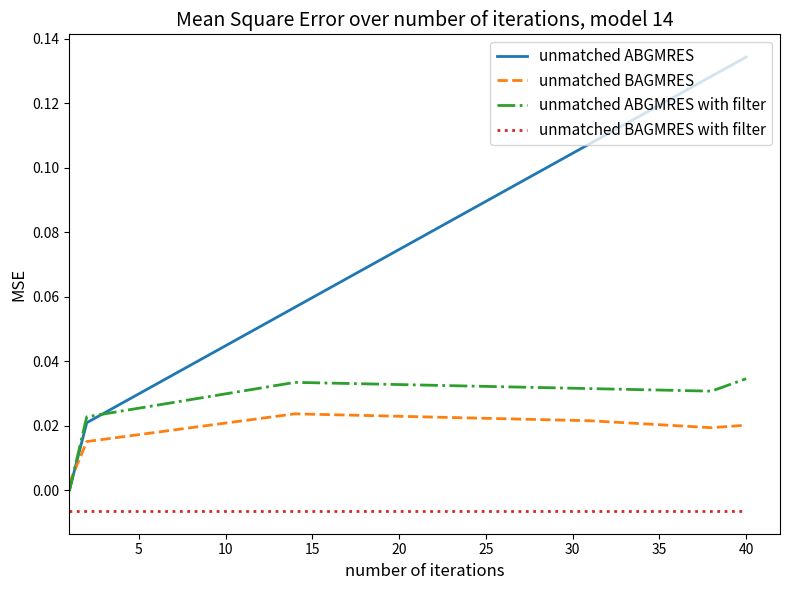

How many times do unmatched ABGMRES and unmatched BAGMRES cross each other?

1